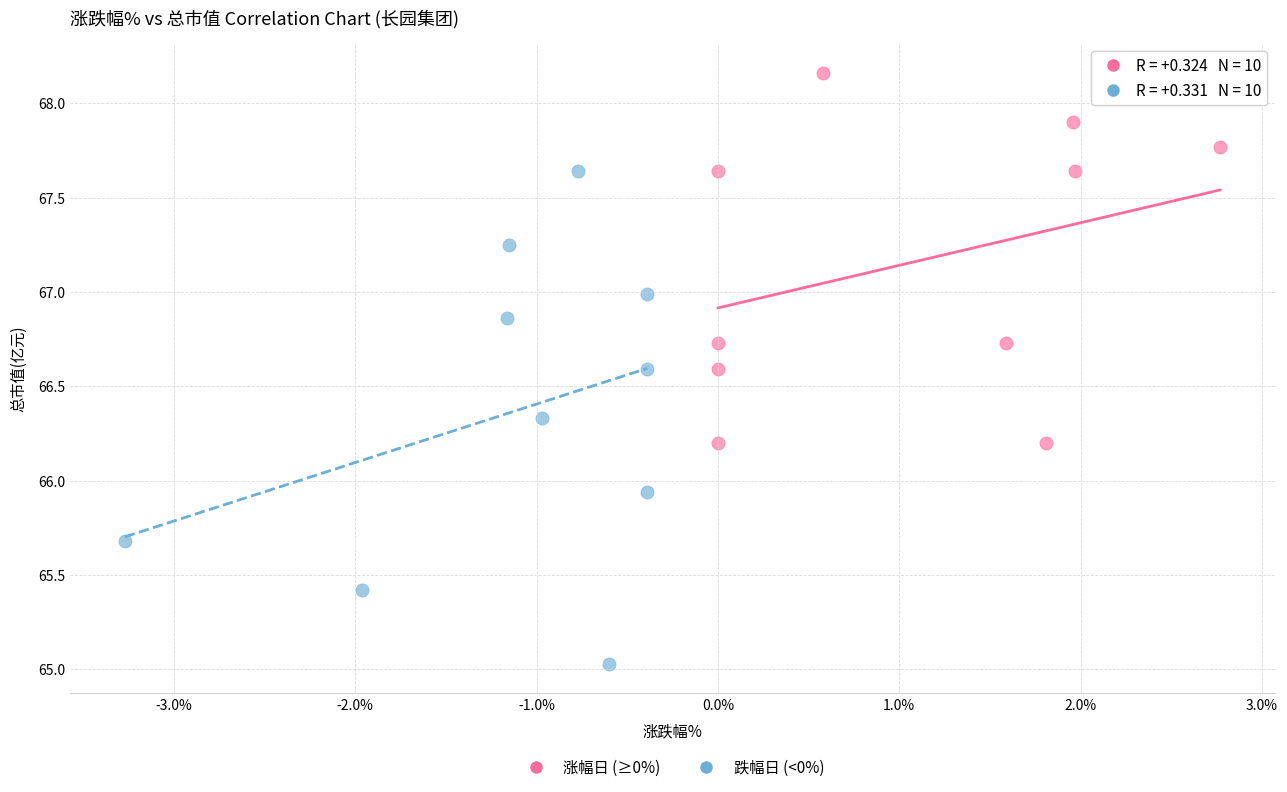

Which series has the largest Y range (max minus min)?

跌幅日 (<0%)